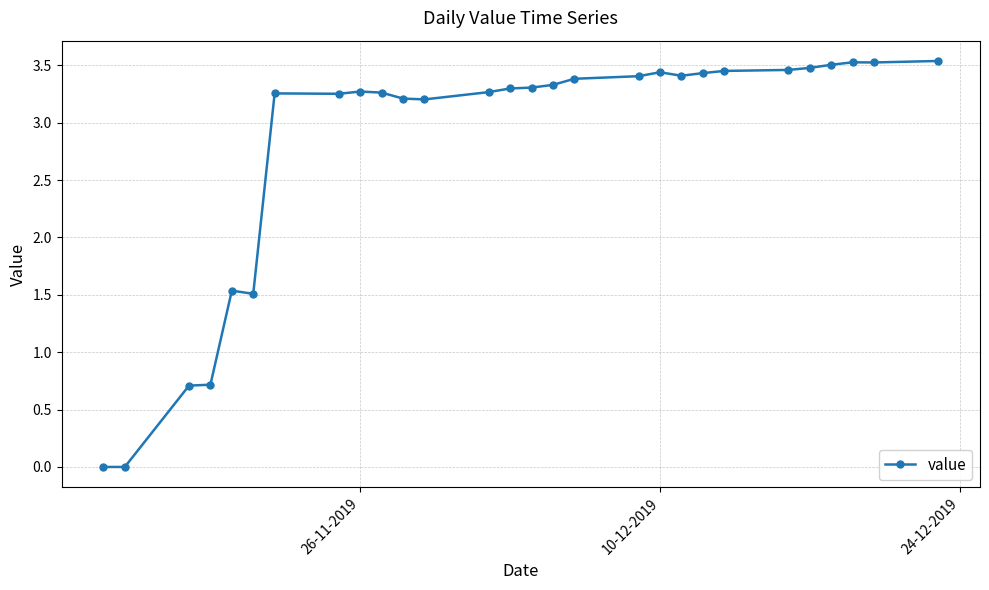

What is the sum of all values?

78.7